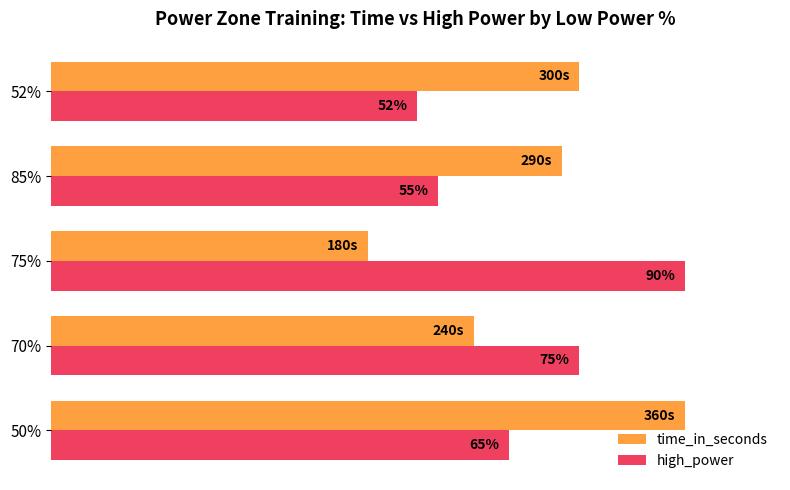

List the series in order of their peak value, lowest first.

time_in_seconds, high_power